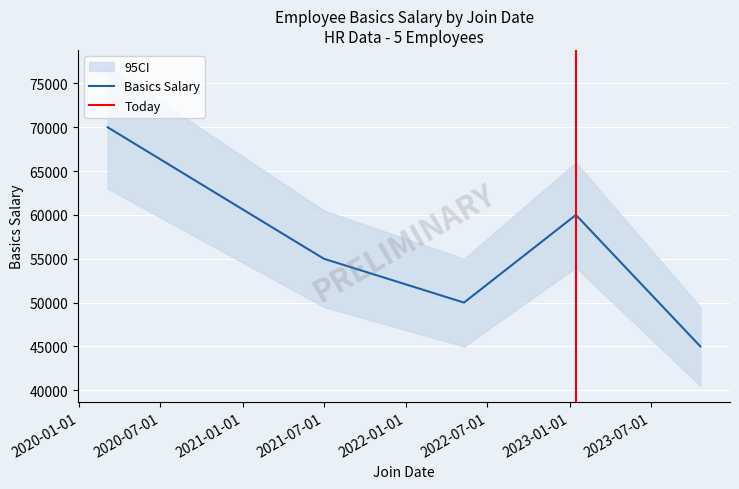

The value at 2023-10-20 is 74394. True or false?

False